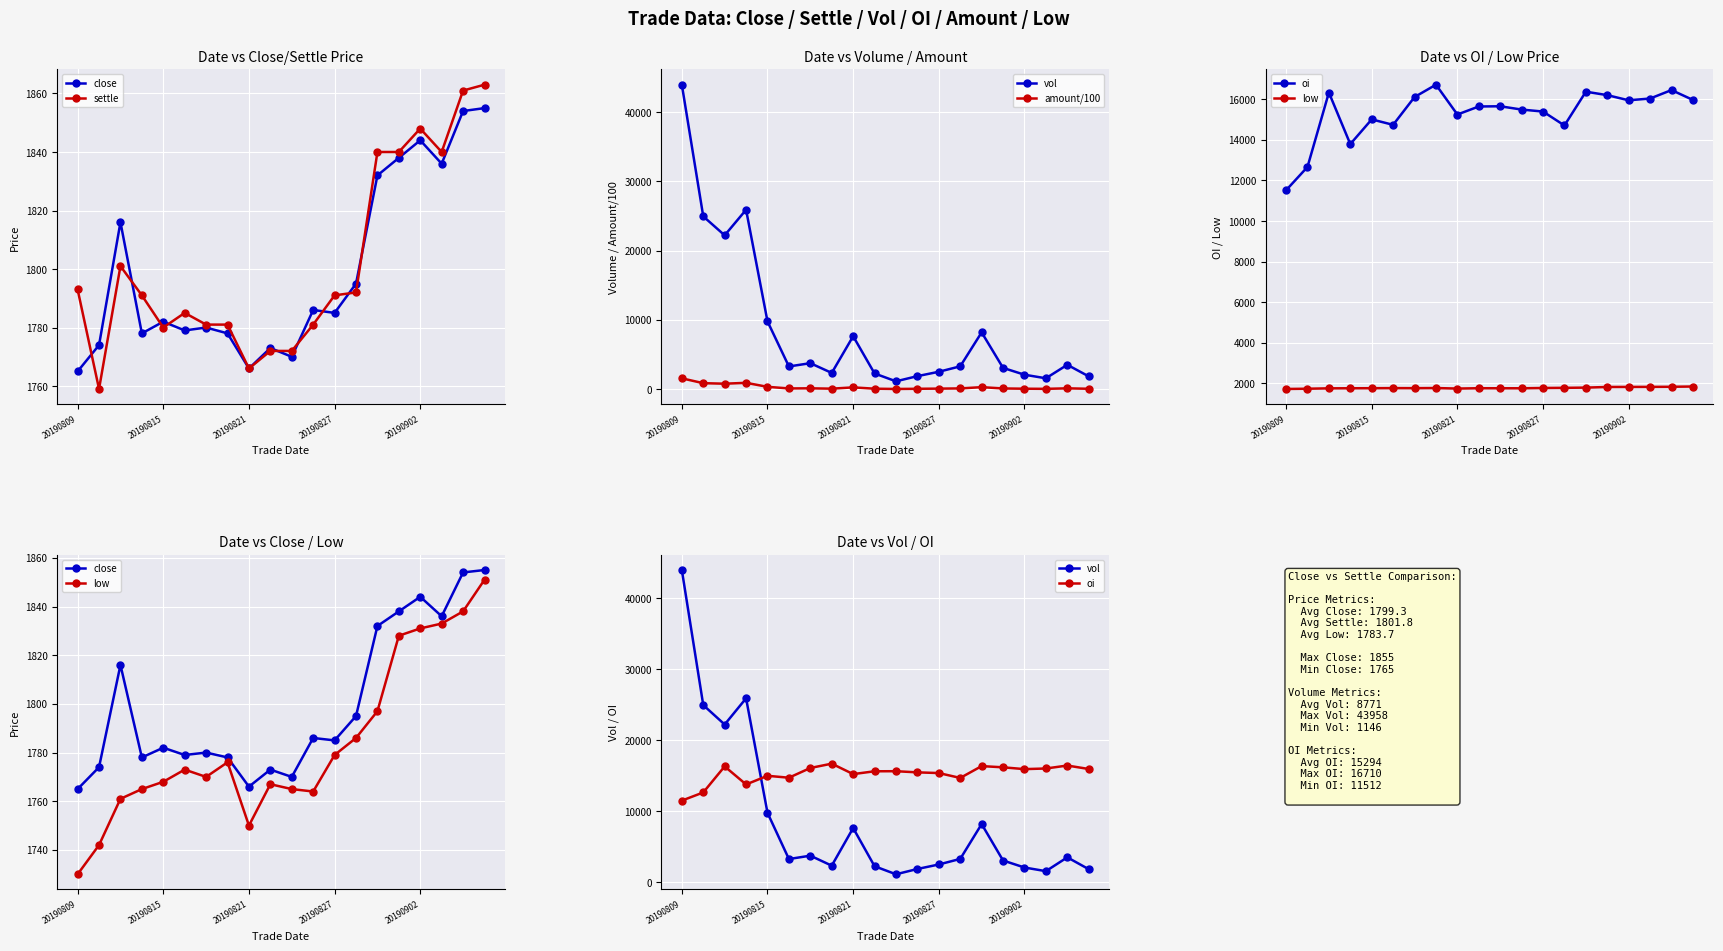

What is the sum of the close values at 20190902 and 15?

3620.0